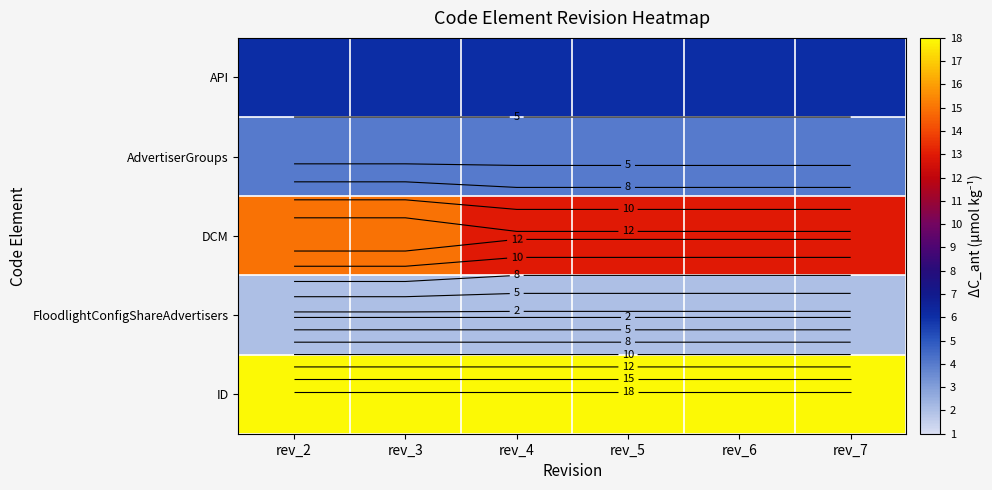

At how many categories does at least one series exceed 12?

6